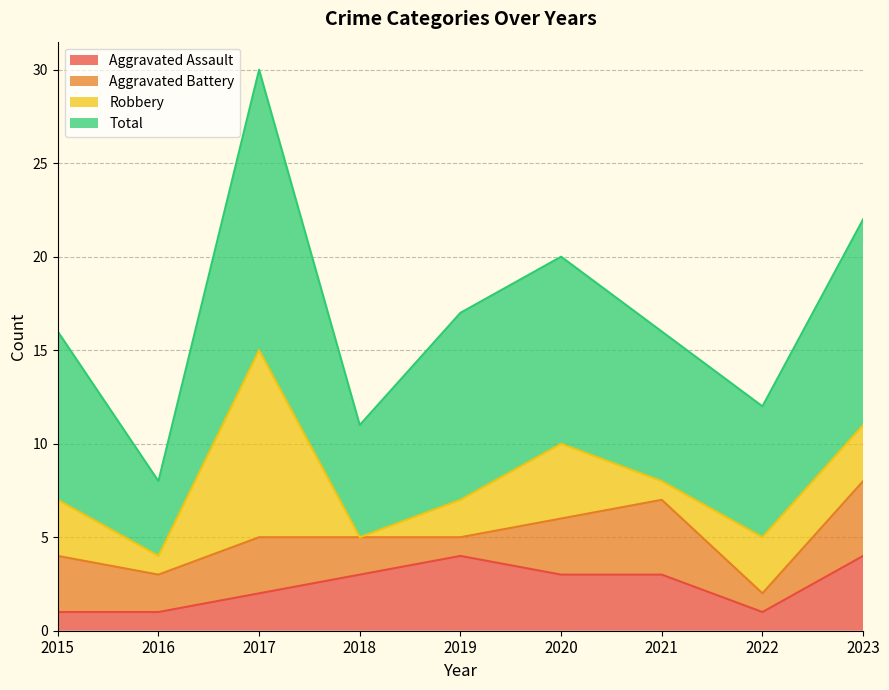

True or false: Aggravated Assault has a value of 0 at 2015.

False